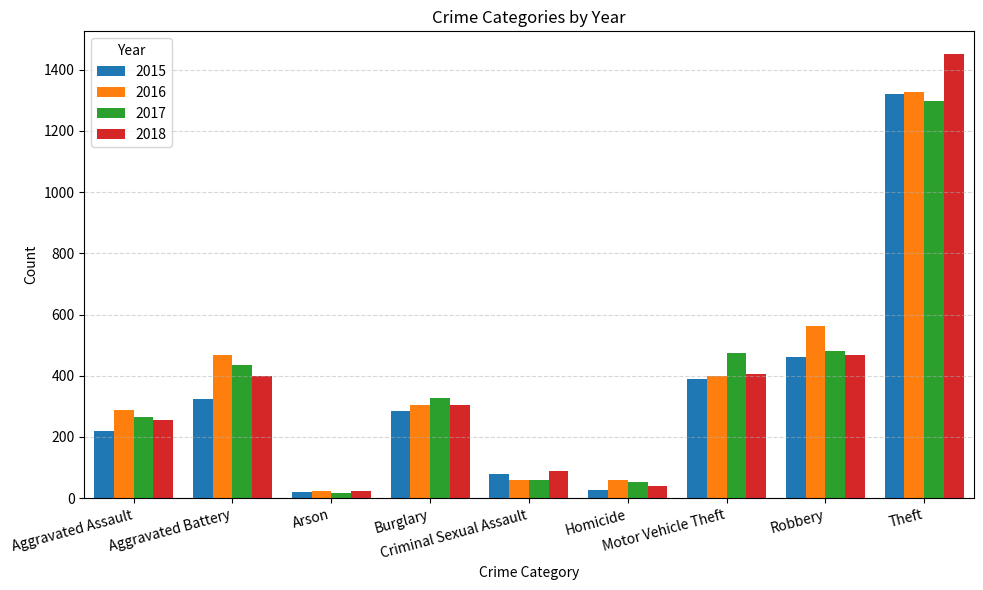

Which series has the widest spread of values?

2018